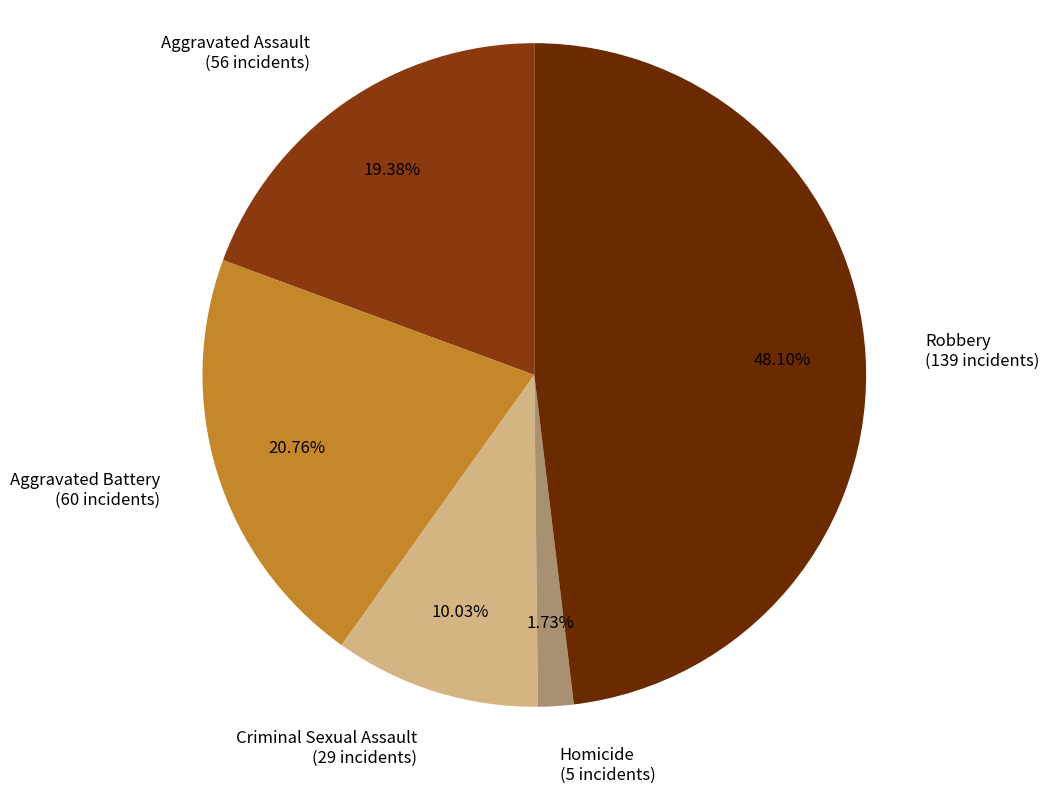

Approximately how many times larger is the value at Homicide compared to Criminal Sexual Assault?

0.2